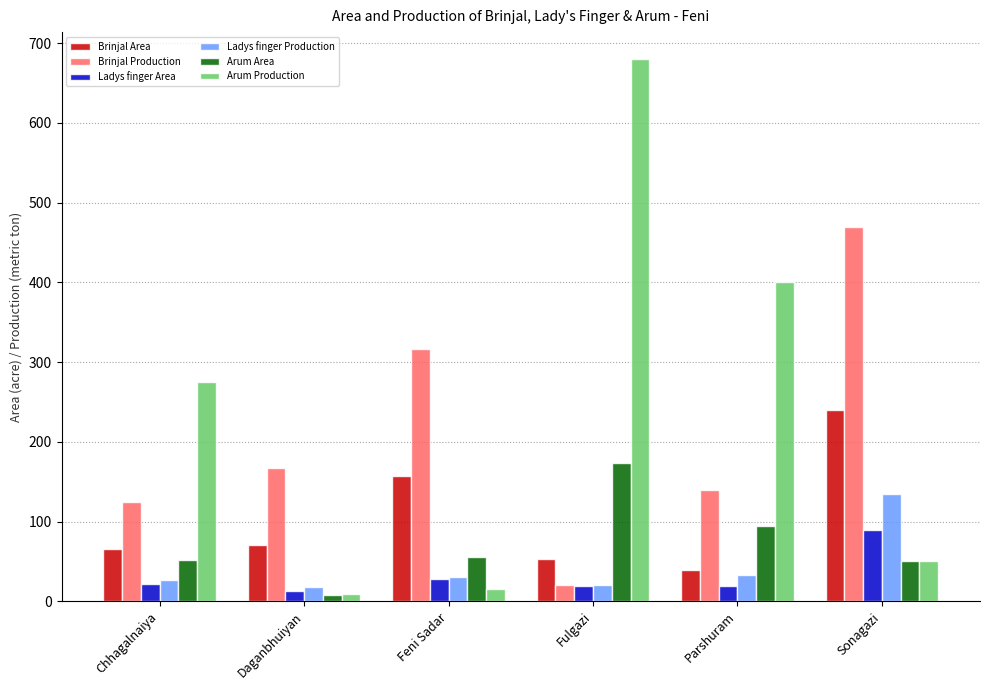

List the labels in order of Arum Production value, largest first.

Fulgazi, Parshuram, Chhagalnaiya, Sonagazi, Feni Sadar, Daganbhuiyan